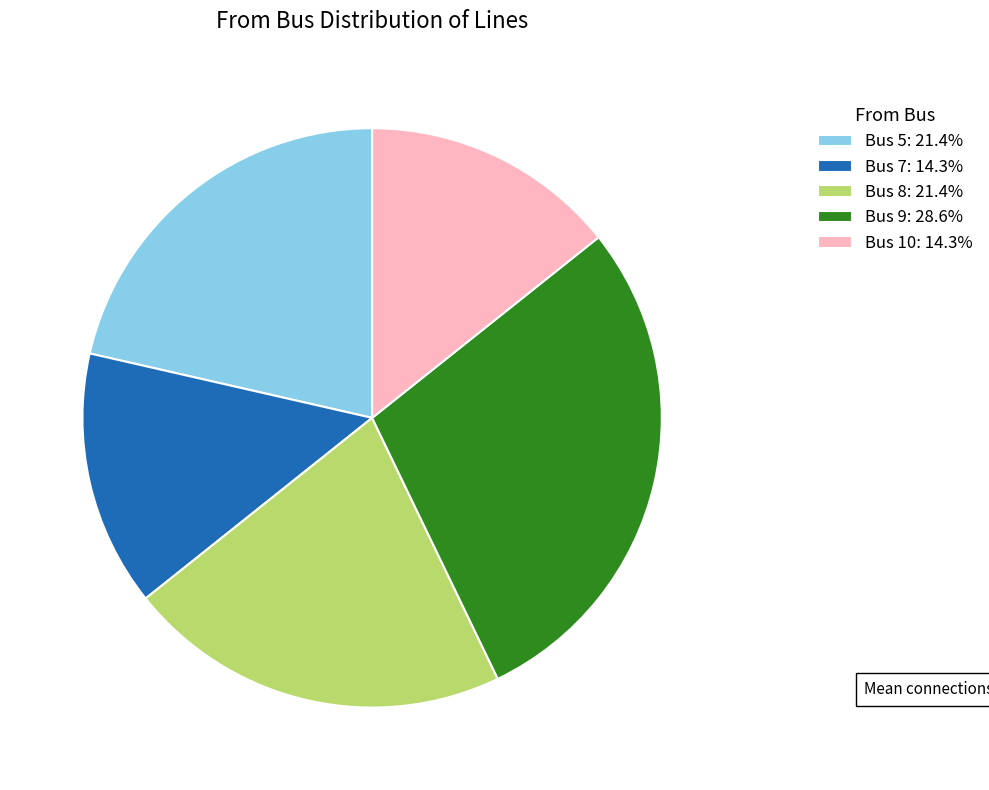

What is the ratio of the value at Bus 9 to the value at Bus 8?

1.3